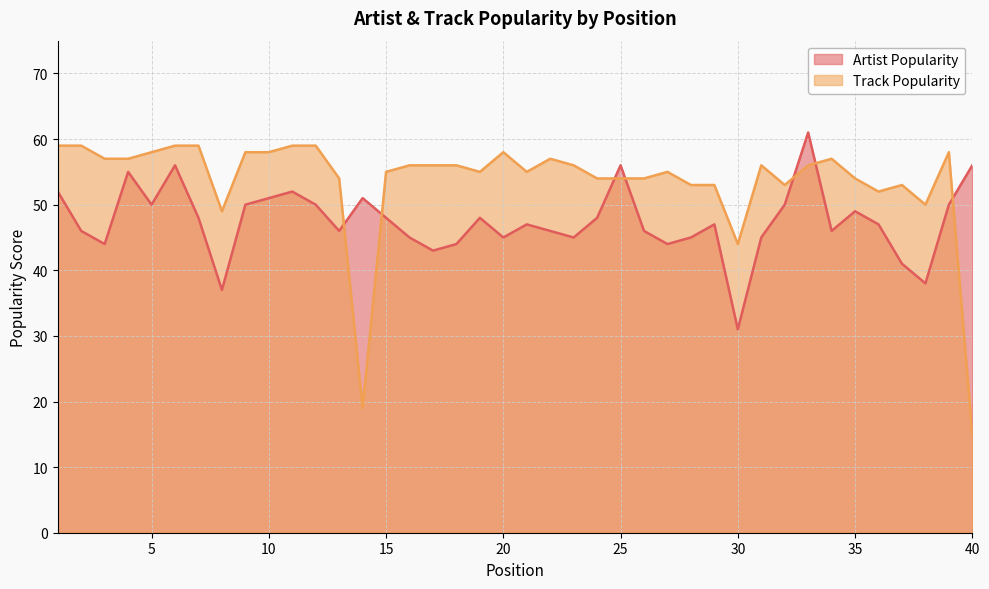

Where is Artist Popularity nearest to the value 46?

2